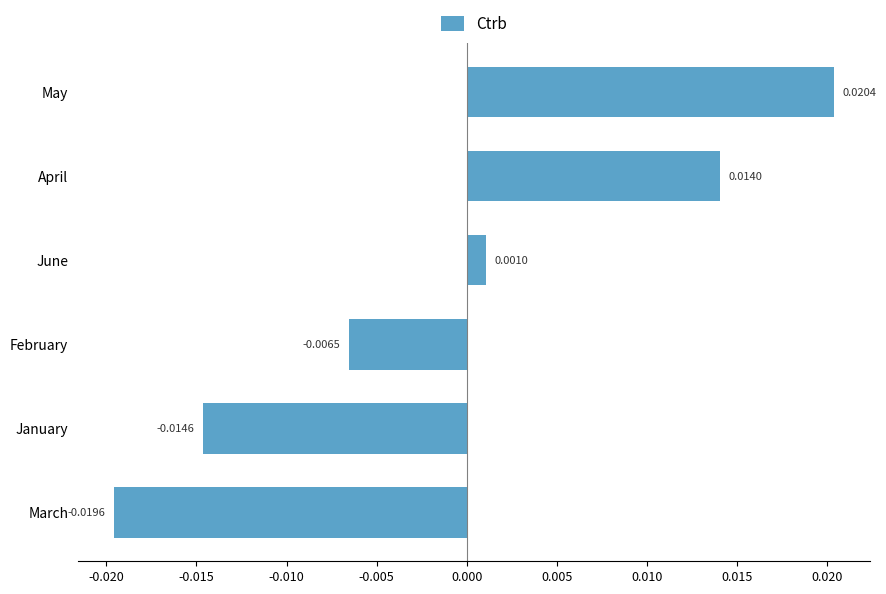

Where is the data nearest to the value 0?

June